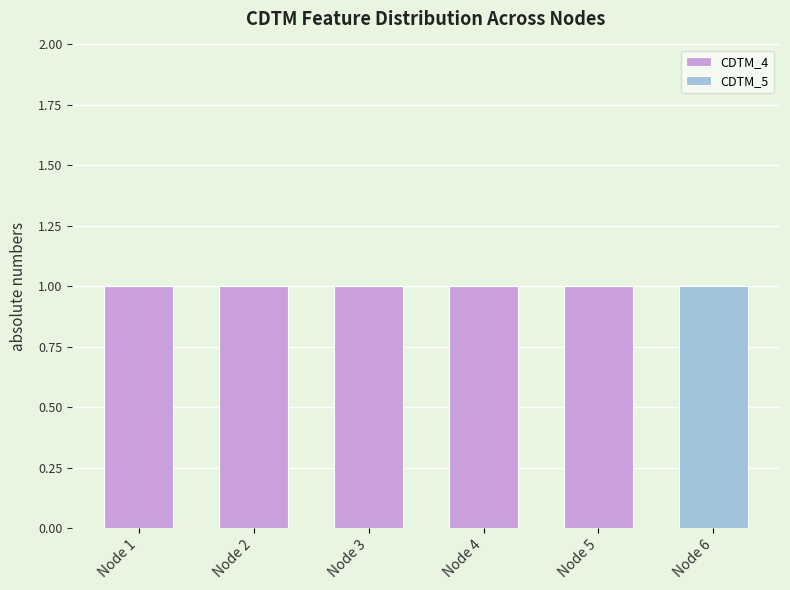

What is the sum of all CDTM_4 values?

5